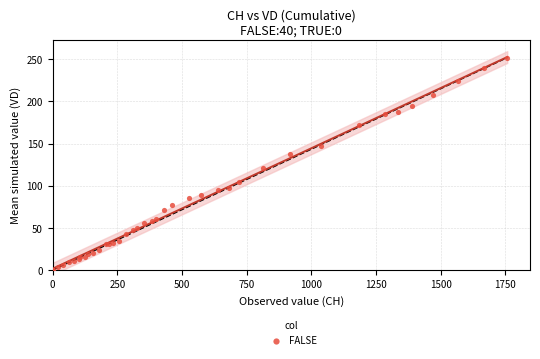

What Y value in the scatter plot is closest to 126?

121